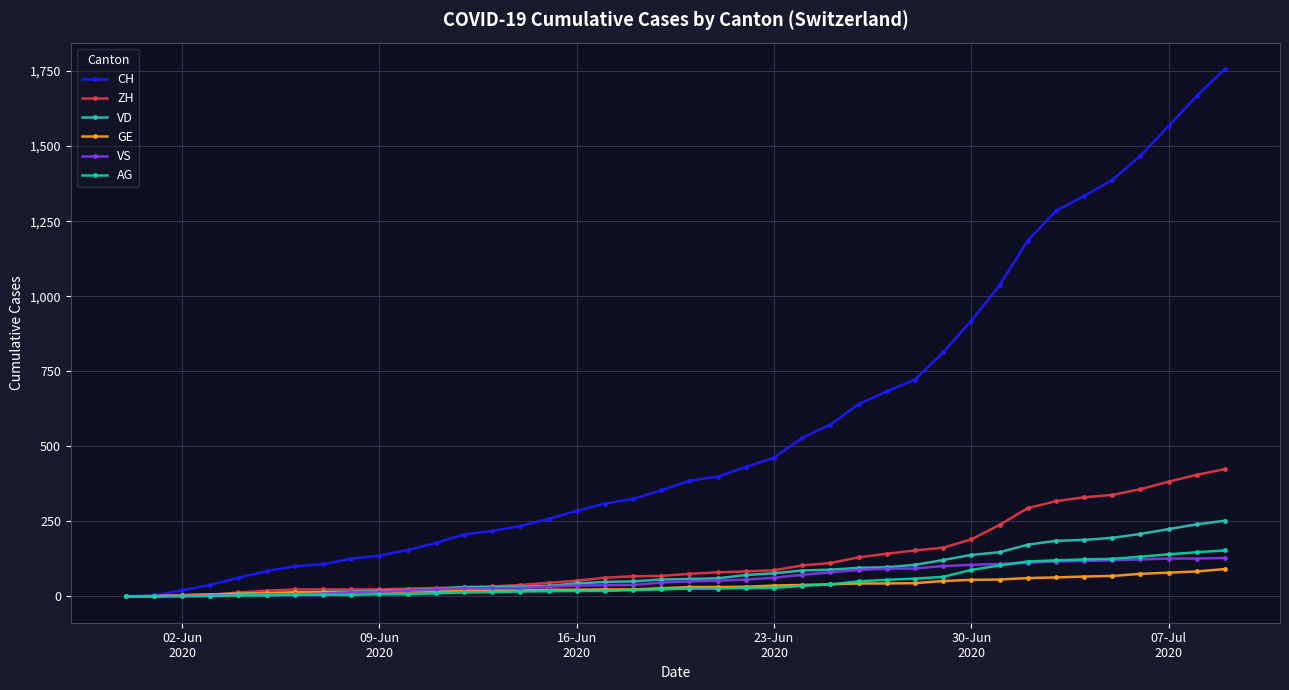

Which series has the largest range (max minus min)?

CH